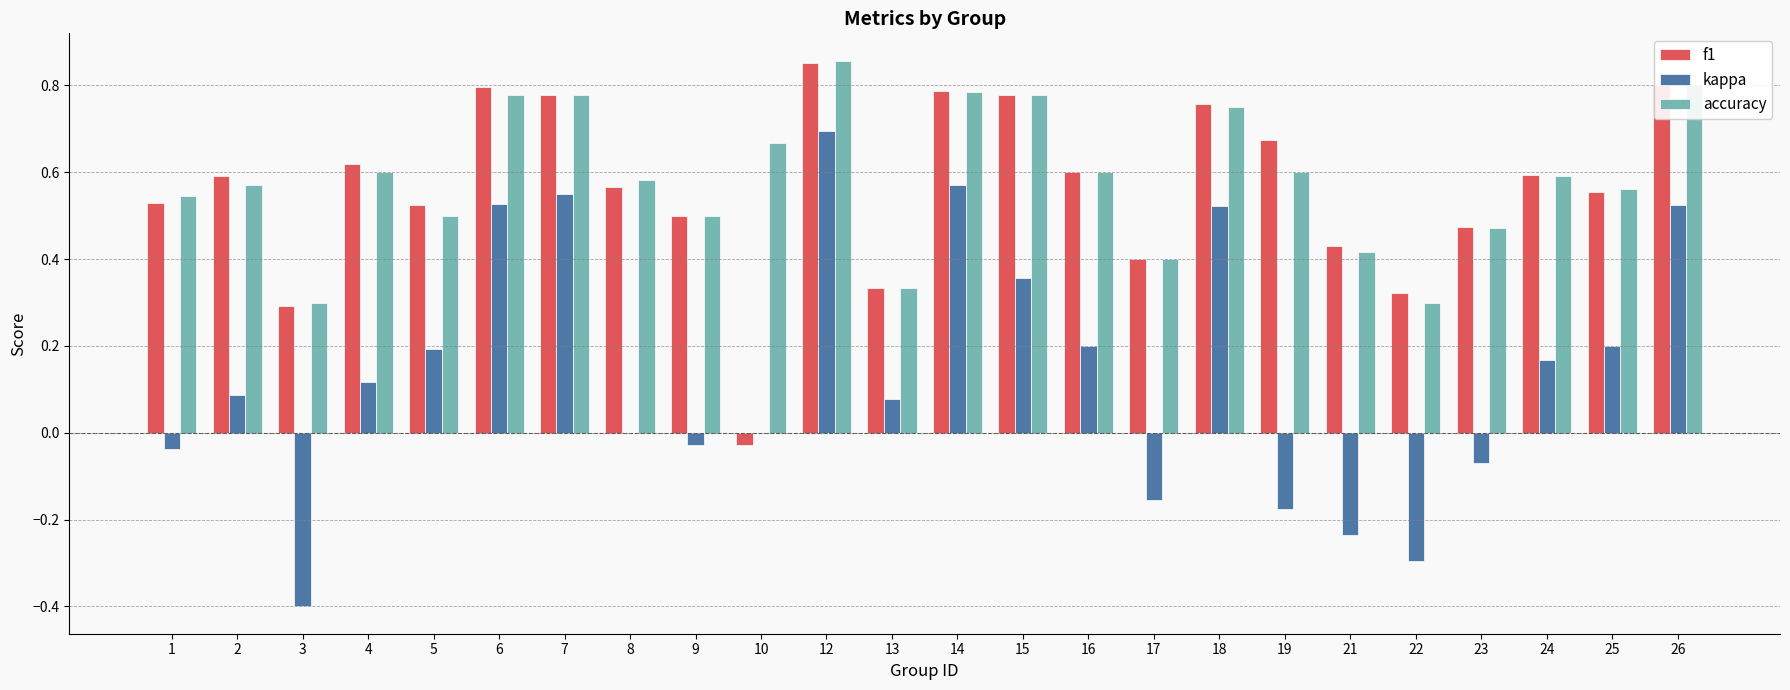

How many groups of bars are there?

24